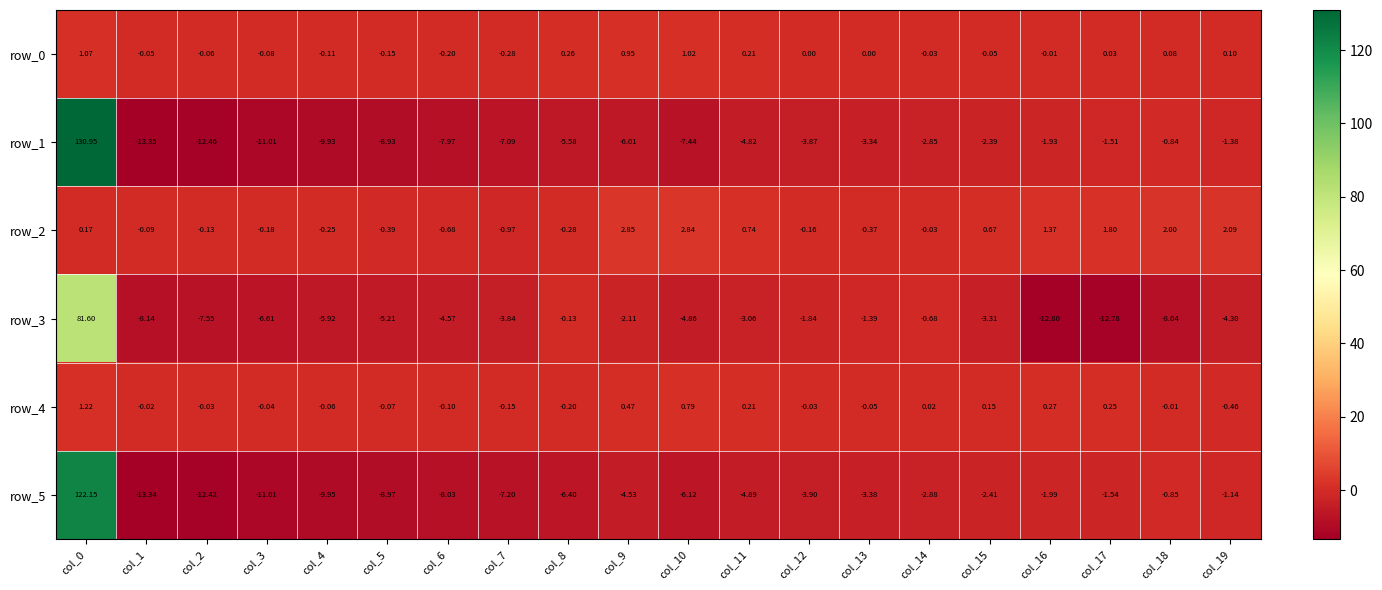

Between col_4 and col_5, which series saw the biggest shift?

row_1